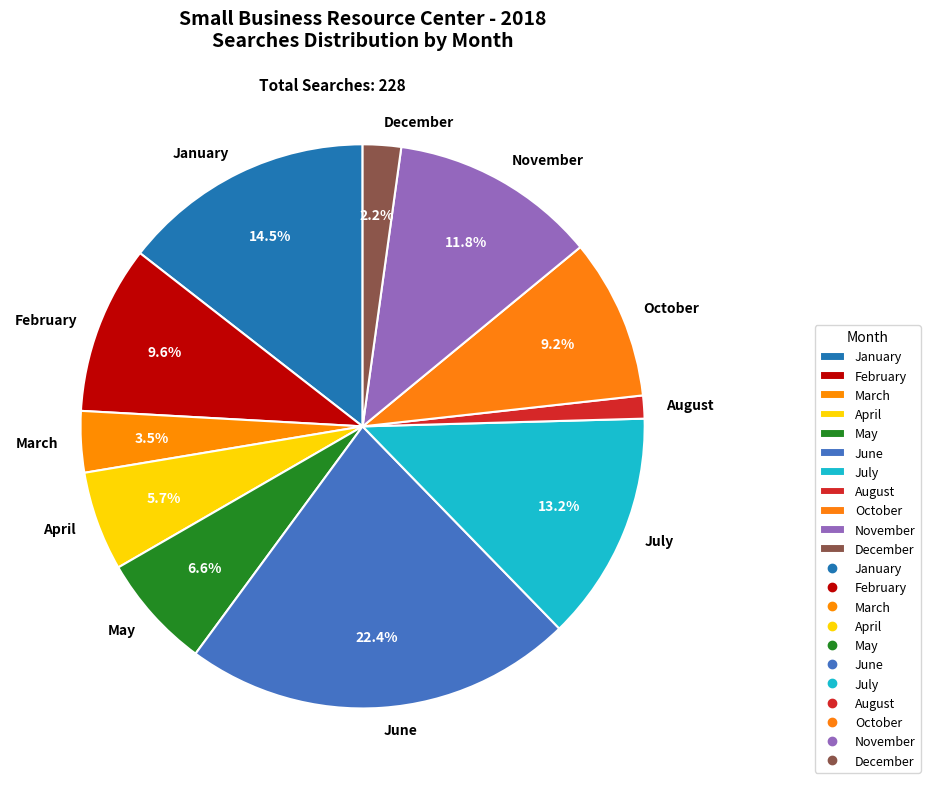

What percentage do June and November together represent?

34.2%